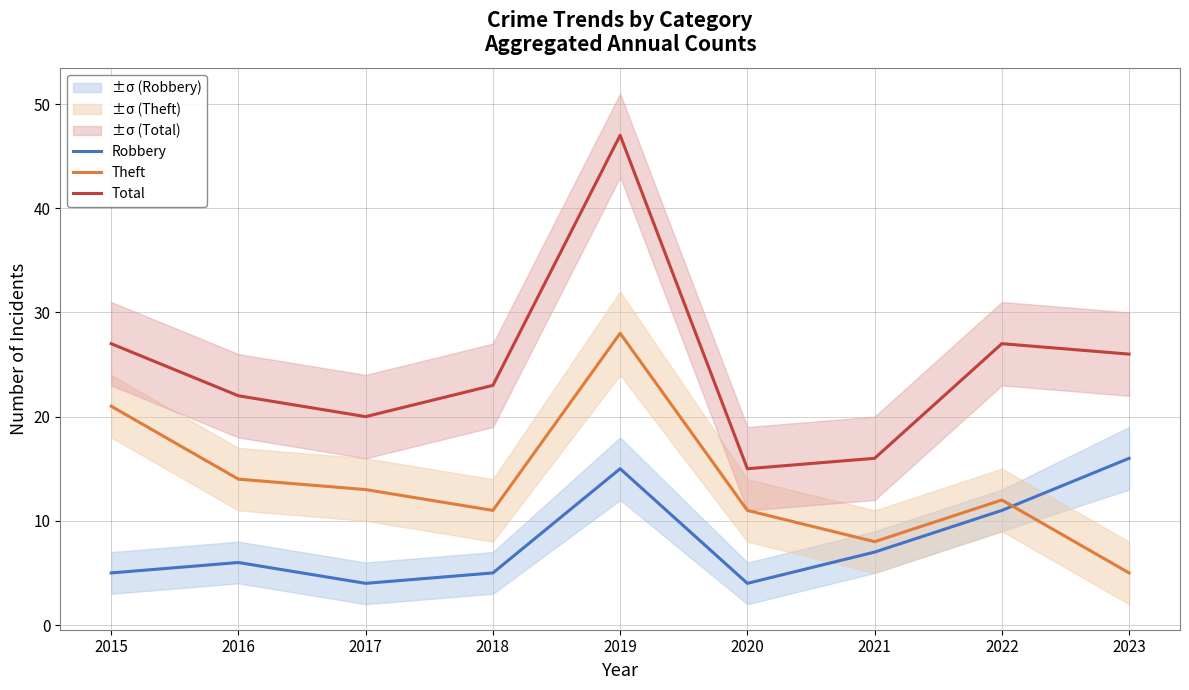

Rank the series at 2020 from highest to lowest value.

Total, Theft, Robbery